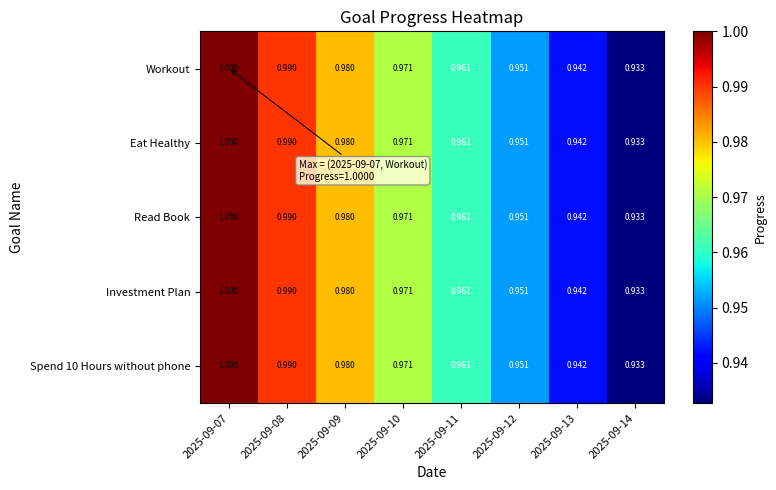

Which category has the lowest value across all series?

2025-09-14